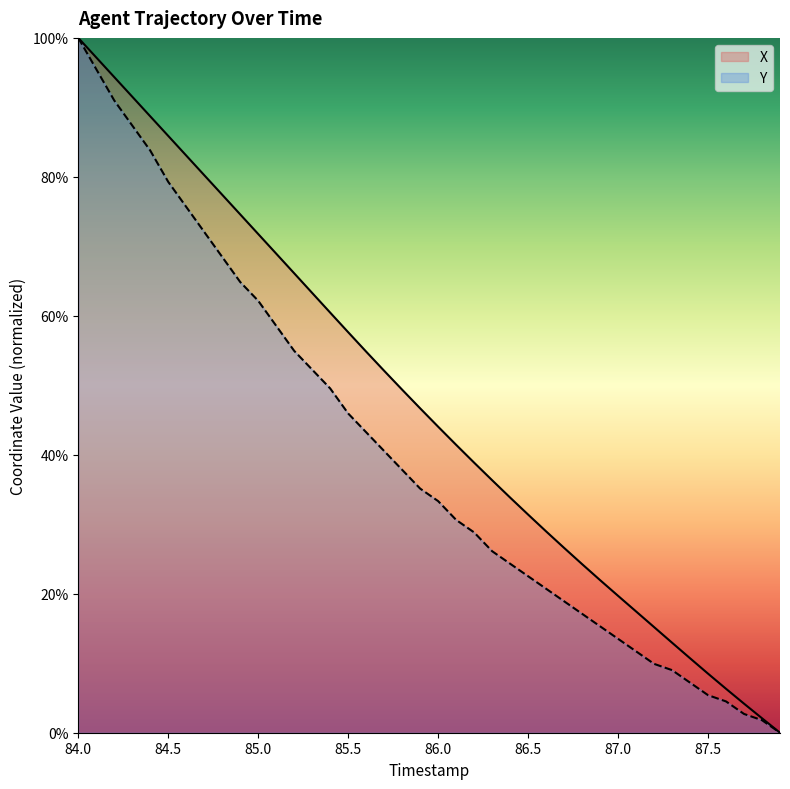

The X series shows 57.6 at 85.5. True or false?

True